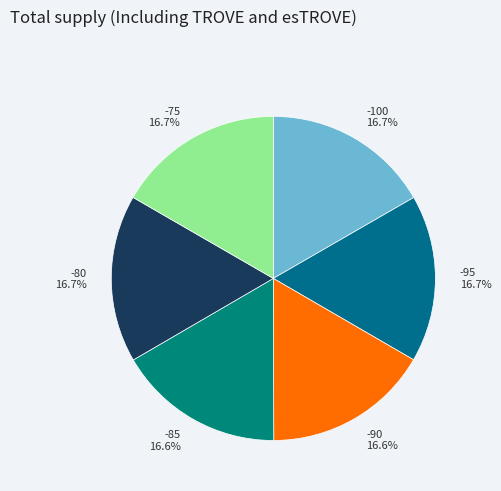

Is there a majority slice in this chart?

No